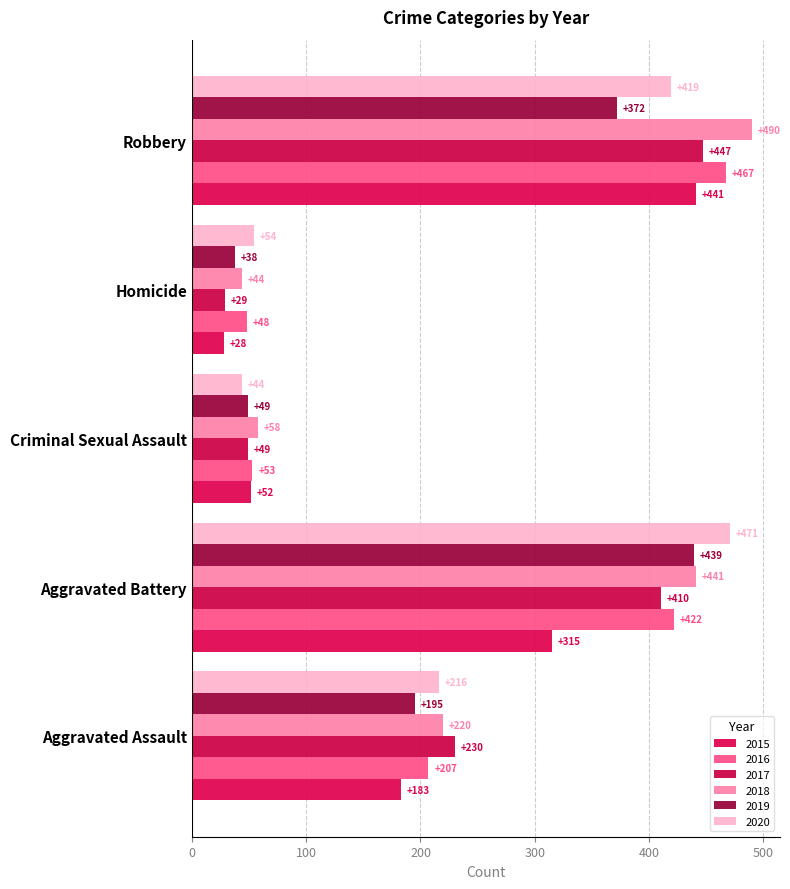

Rank the series by their maximum value, from lowest to highest.

2019, 2015, 2017, 2016, 2020, 2018